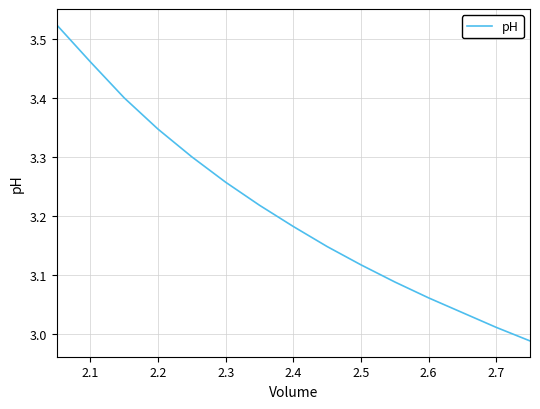

What is the difference between the maximum and minimum values?

0.5